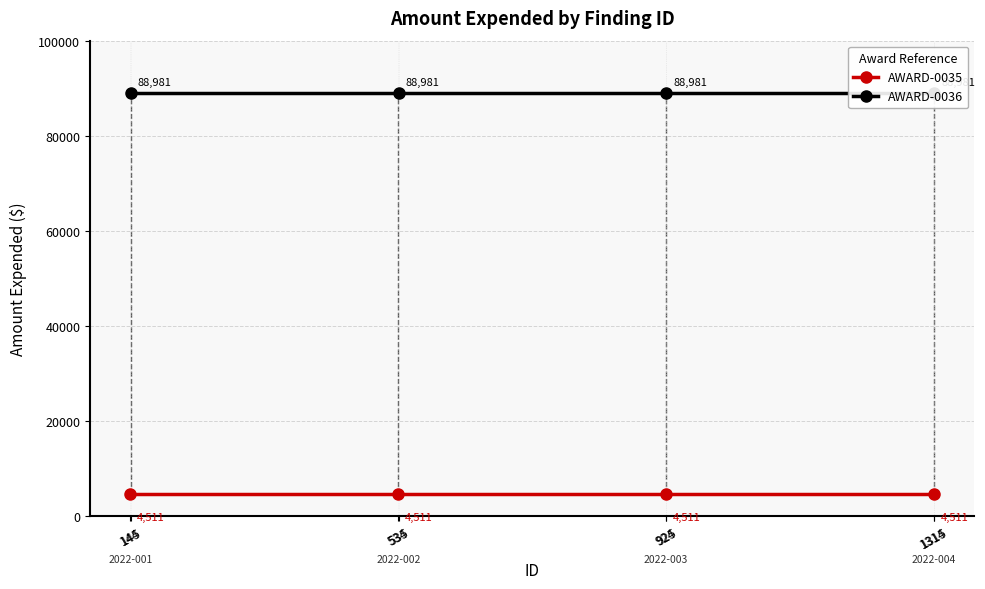

What is the value of the AWARD-0036 point at the 3rd from the left?

88981